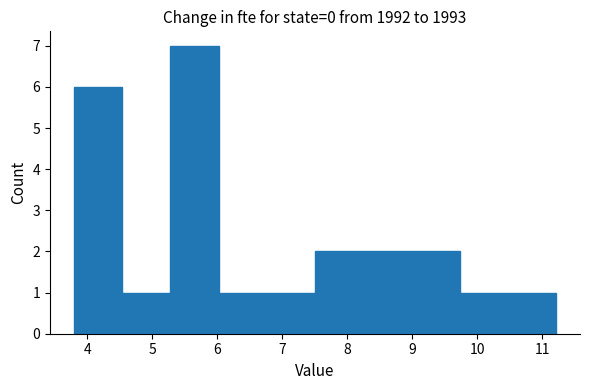

Reading left to right, transcribe this chart: for each bar, give the range it covers on the x-axis and its height. Neither the bar edges nor the heights are printed on the chart, so give them approximately, as read against the axes.

3.8 to 4.5: 6
4.5 to 5.3: 1
5.3 to 6.0: 7
6.0 to 6.8: 1
6.8 to 7.5: 1
7.5 to 8.2: 2
8.2 to 9.0: 2
9.0 to 9.7: 2
9.7 to 10.5: 1
10.5 to 11.2: 1